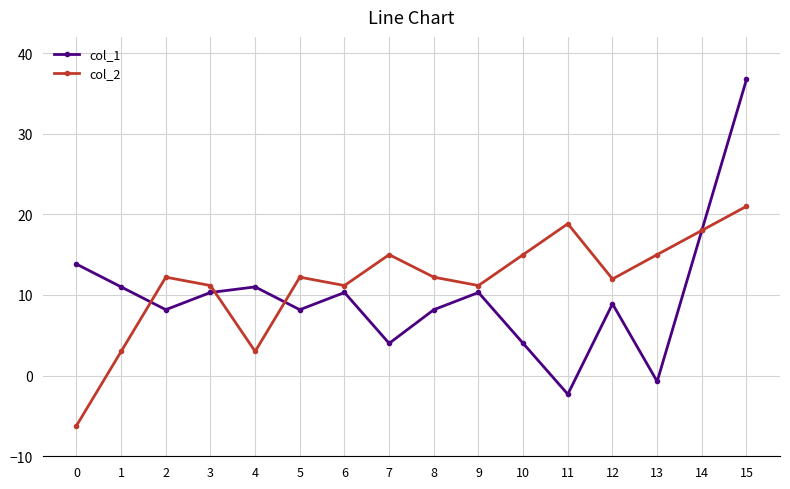

What is the approximate value of col_1 at 3?

10.3